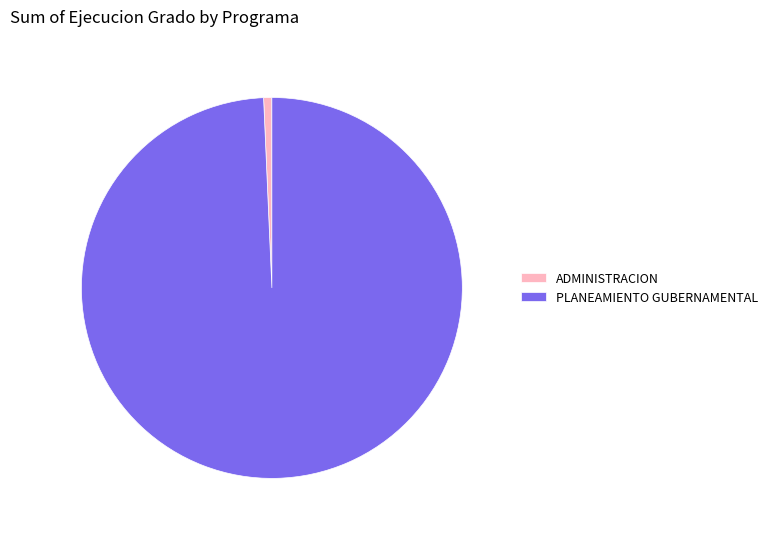

Which slice represents more than half of the pie?

PLANEAMIENTO GUBERNAMENTAL